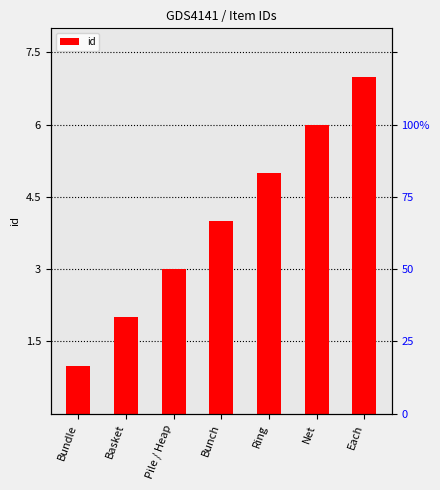

What is the label of the 4th bar from the right?

Bunch